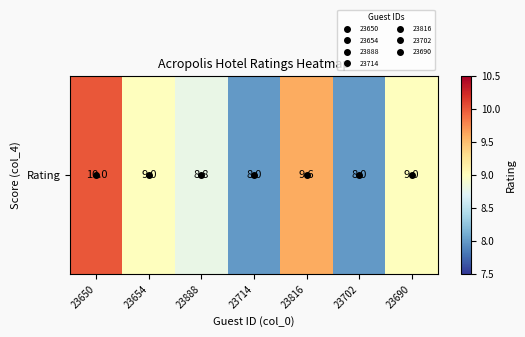

Rank the categories by value from highest to lowest.

23650, 23816, 23654, 23690, 23888, 23714, 23702